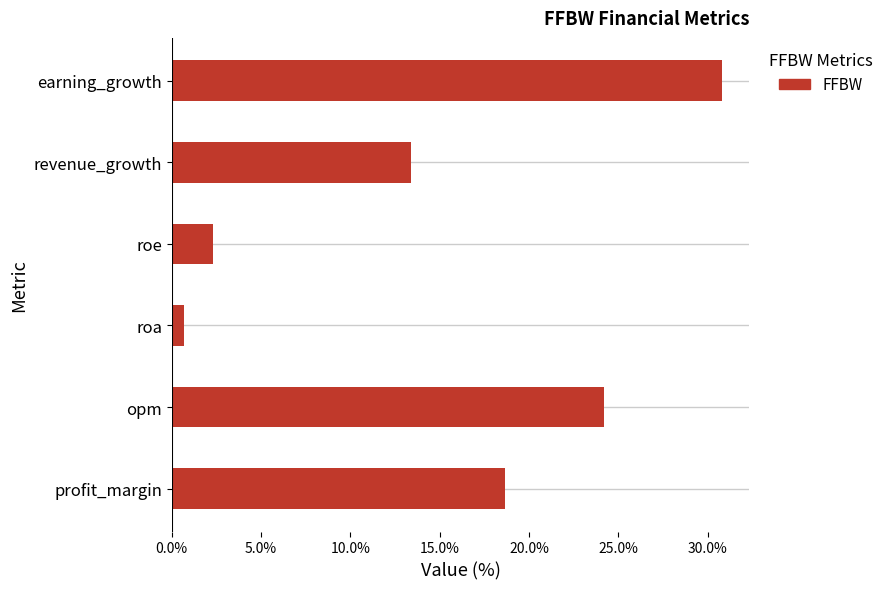

Where is the data nearest to the value 15?

revenue_growth